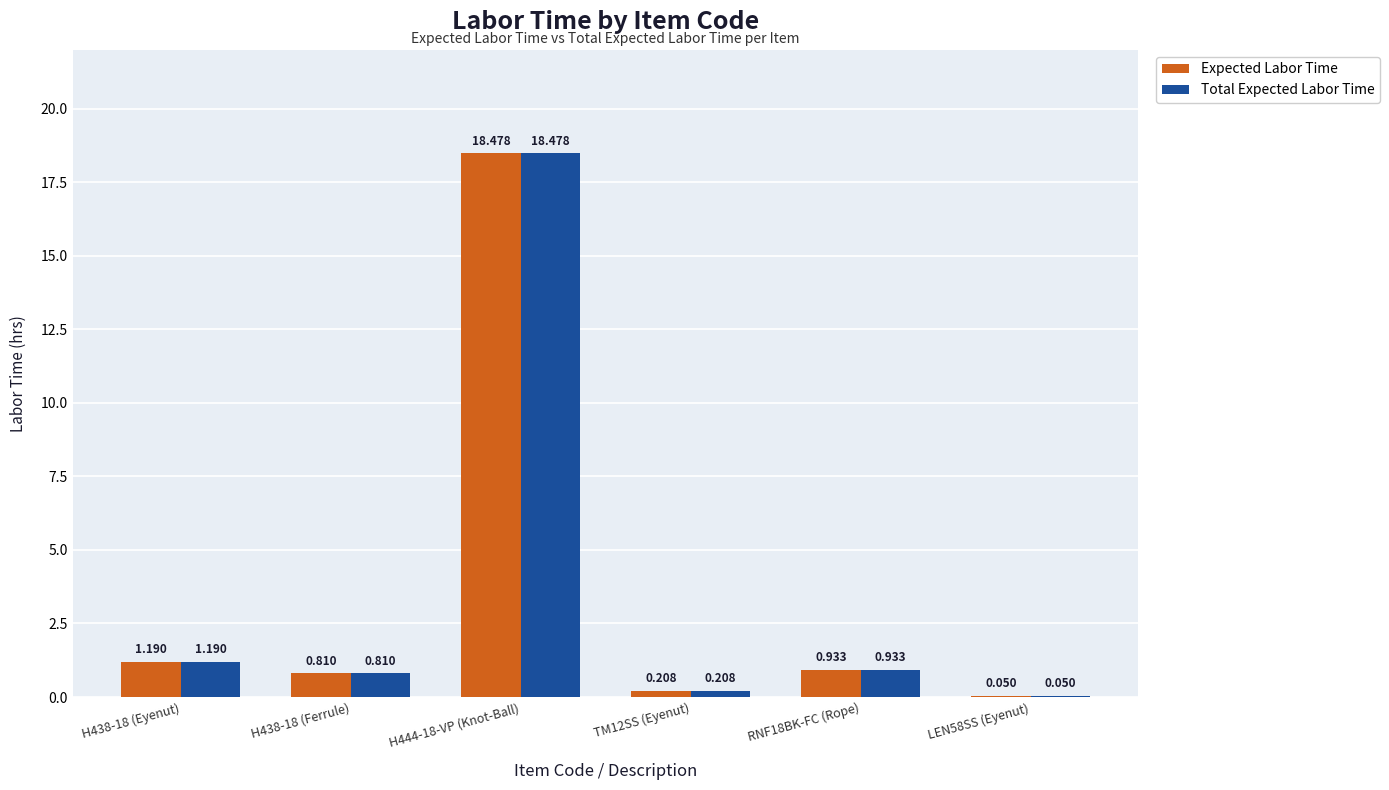

What are all the series names shown in the legend?

Expected Labor Time, Total Expected Labor Time